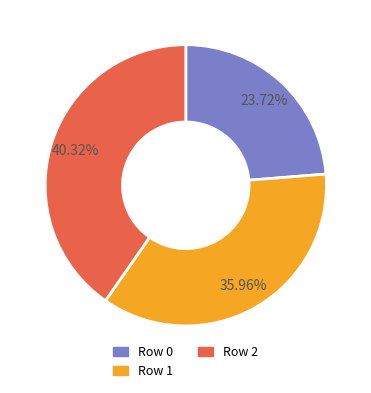

How many slices are in this pie chart?

3